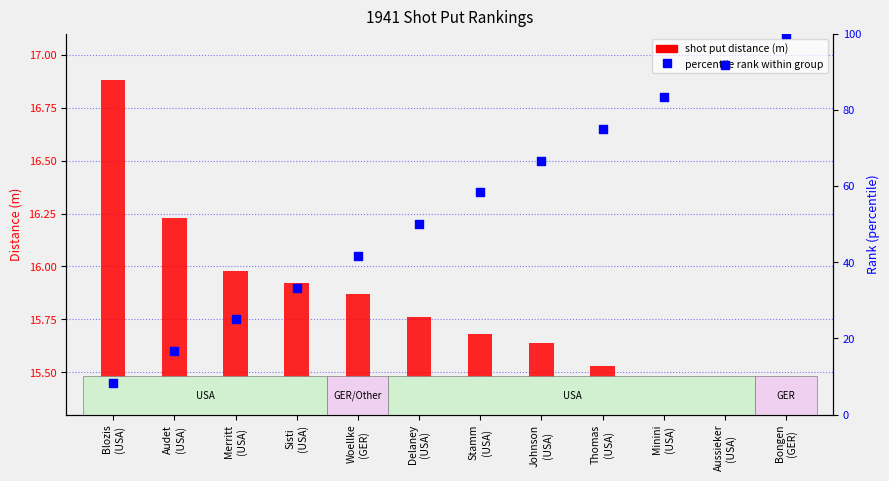

At how many categories does at least one series exceed 74?

4